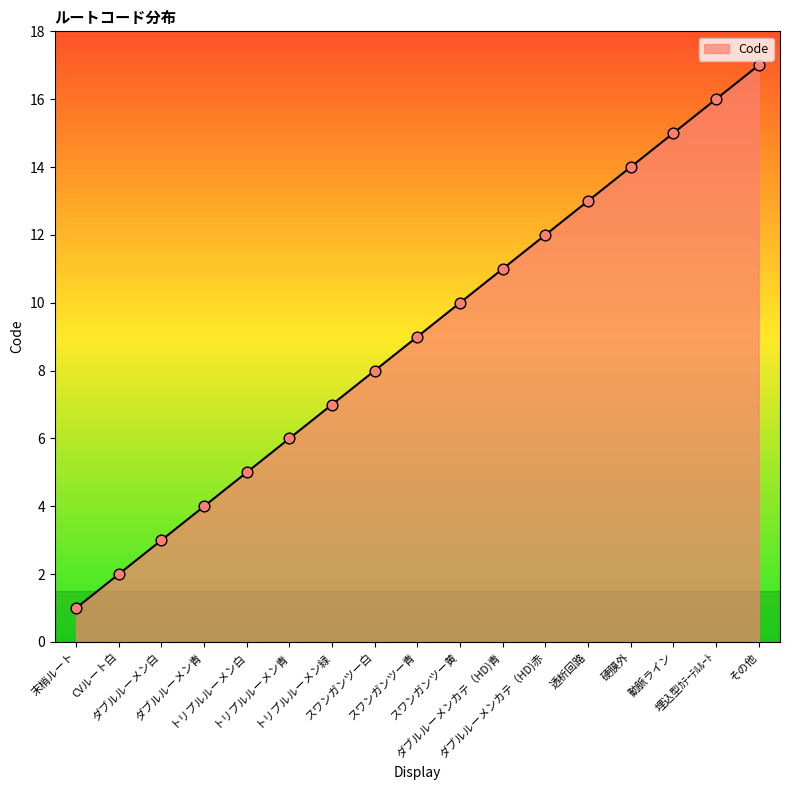

Which has a higher value, その他 or トリプルルーメン緑?

その他